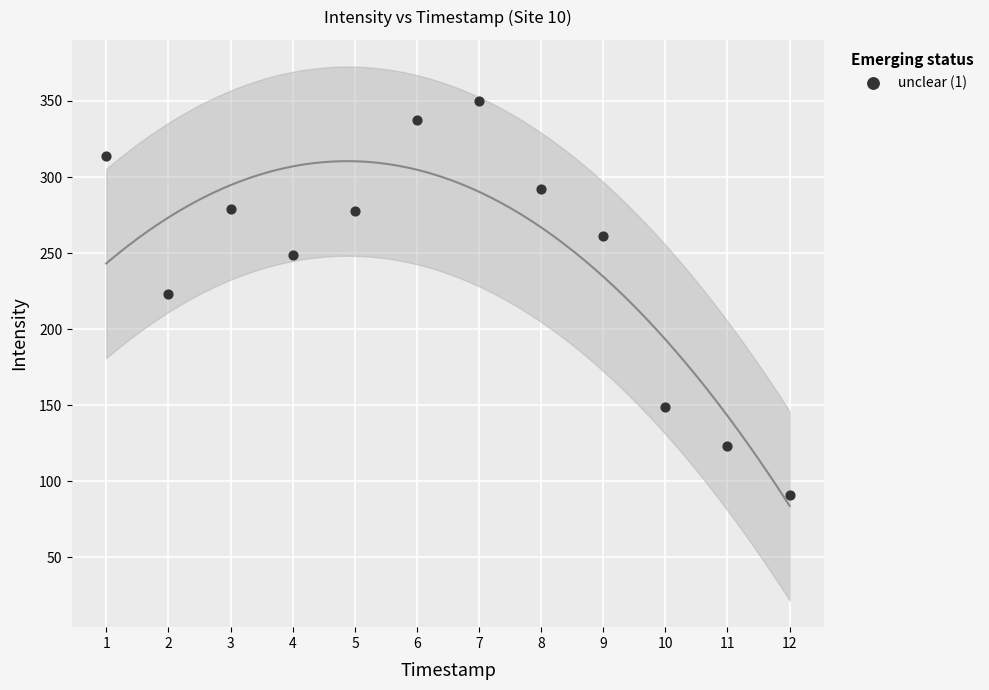

What is the average X value?

1699831829.8